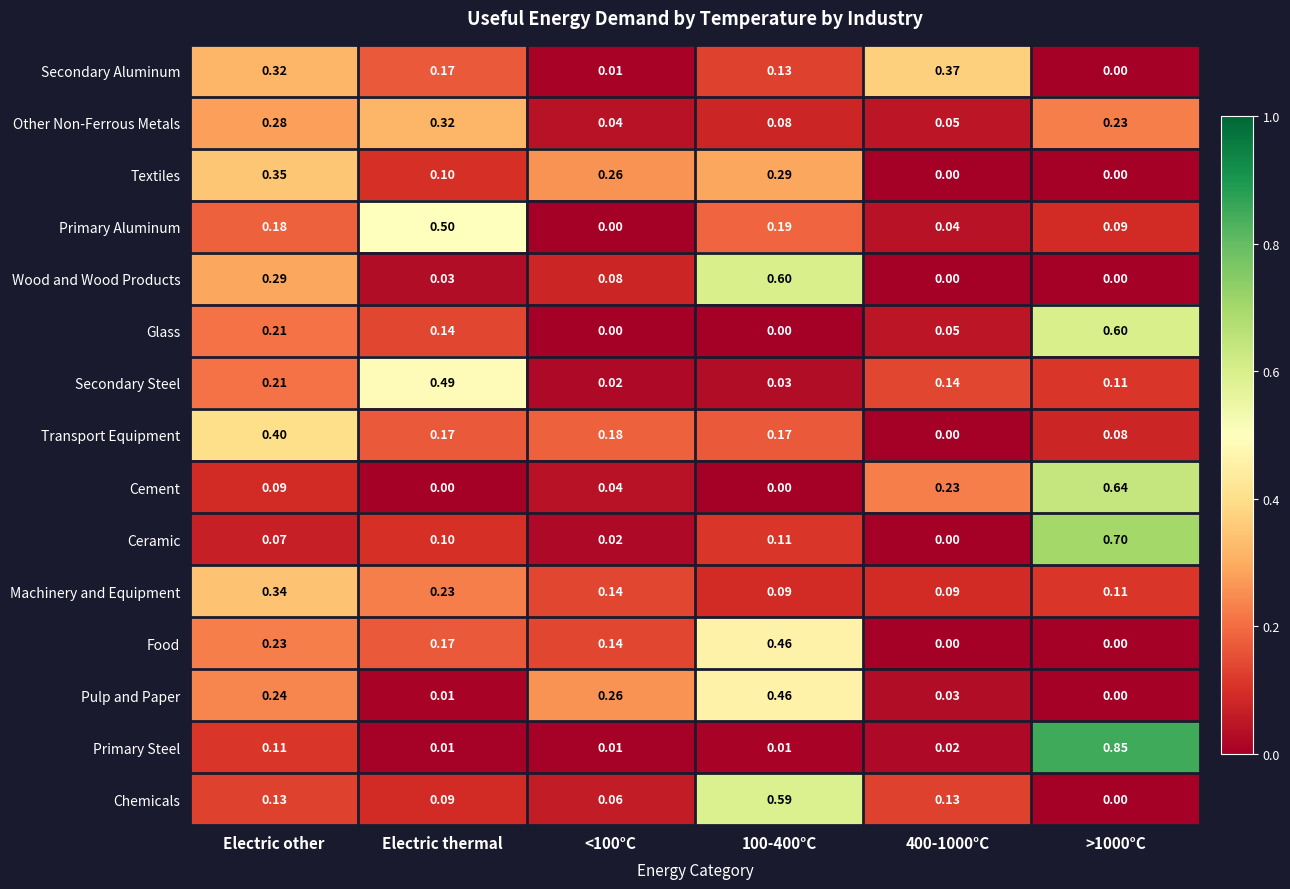

Is the value of Cement at >1000°C greater than the value of Glass at <100°C?

Yes